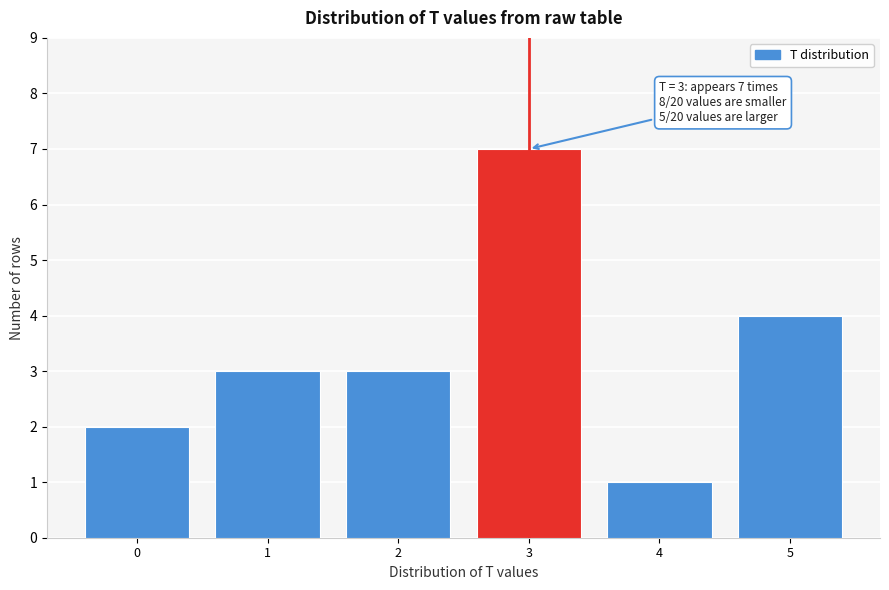

Which range on the x-axis has the tallest bar?

2.5 to 3.5